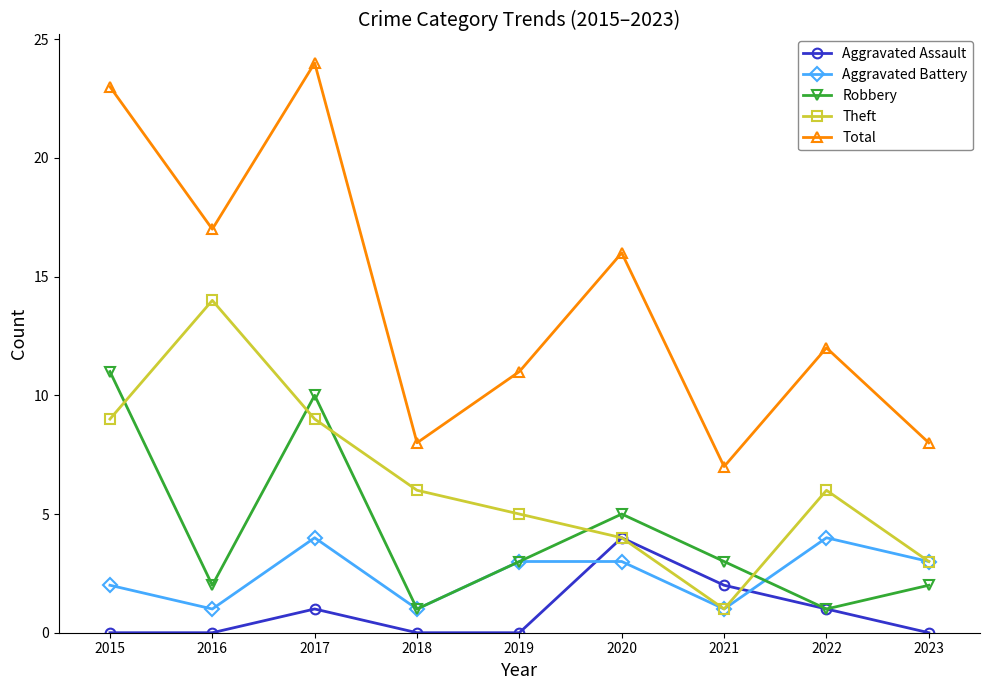

Which label corresponds to the largest value in the chart?

2017